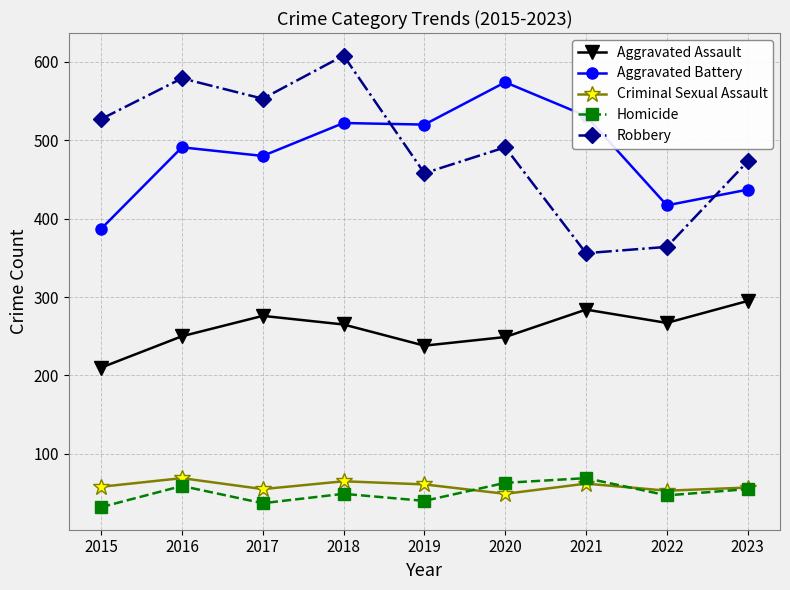

What is the minimum value shown in the chart?

32